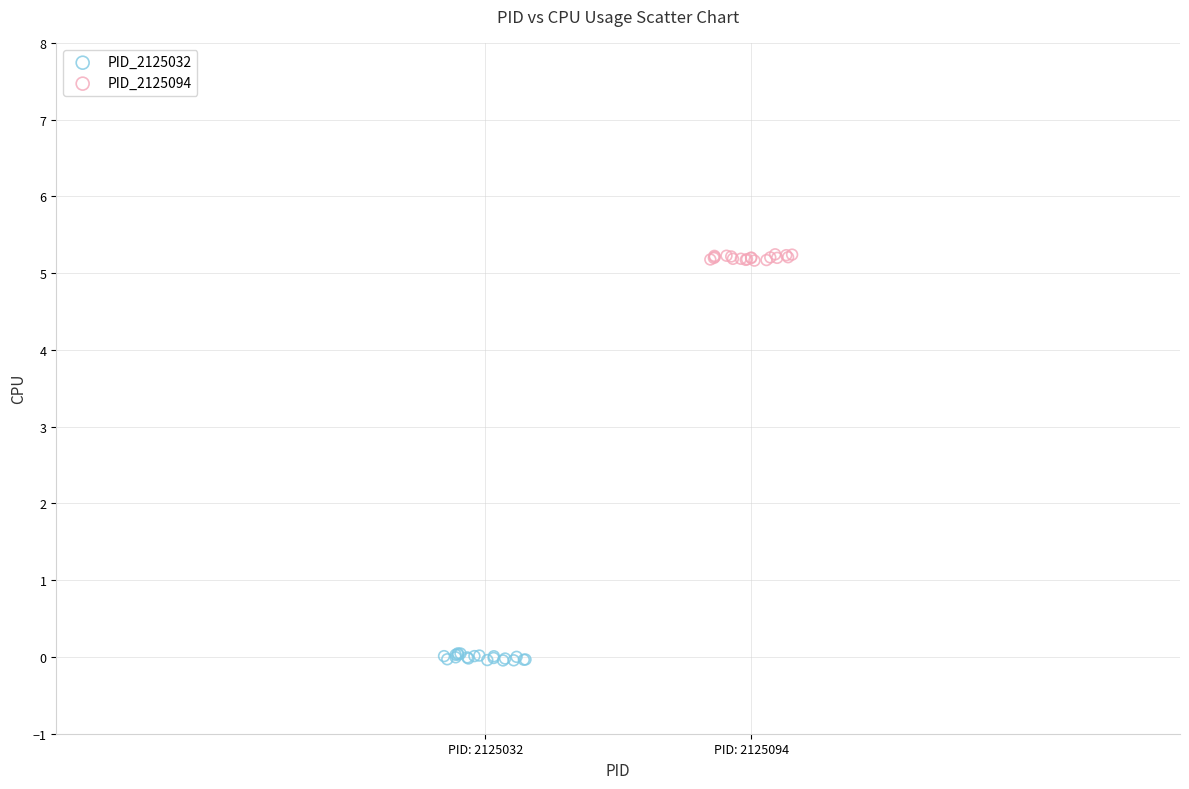

Which series contains the highest Y value?

PID_2125094